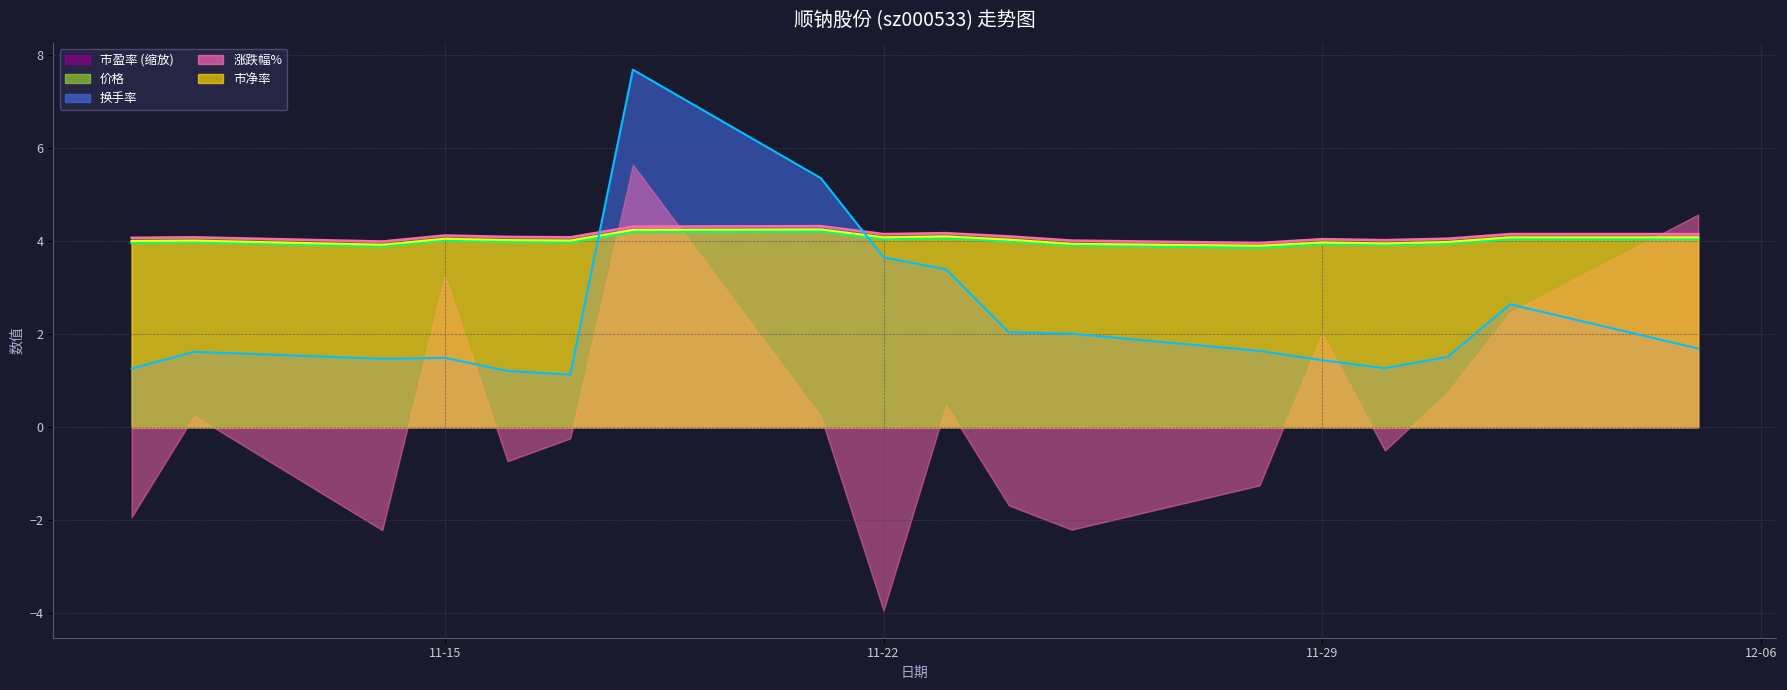

What is the sum of all 市净率 values?

72.6